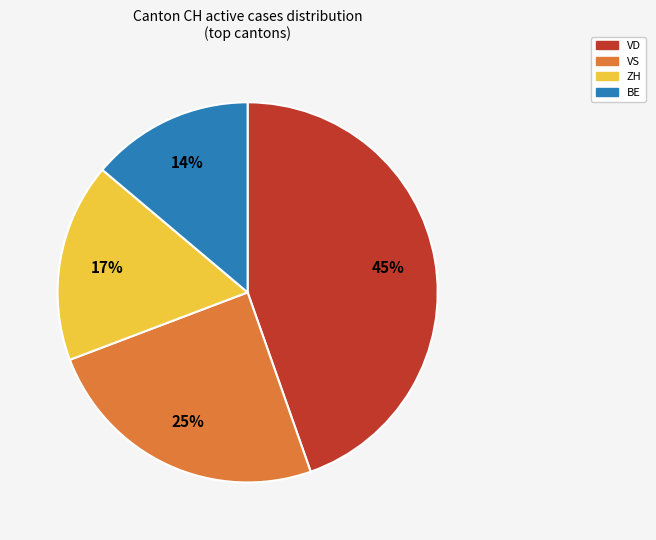

Is there any slice that represents more than half of the pie?

No